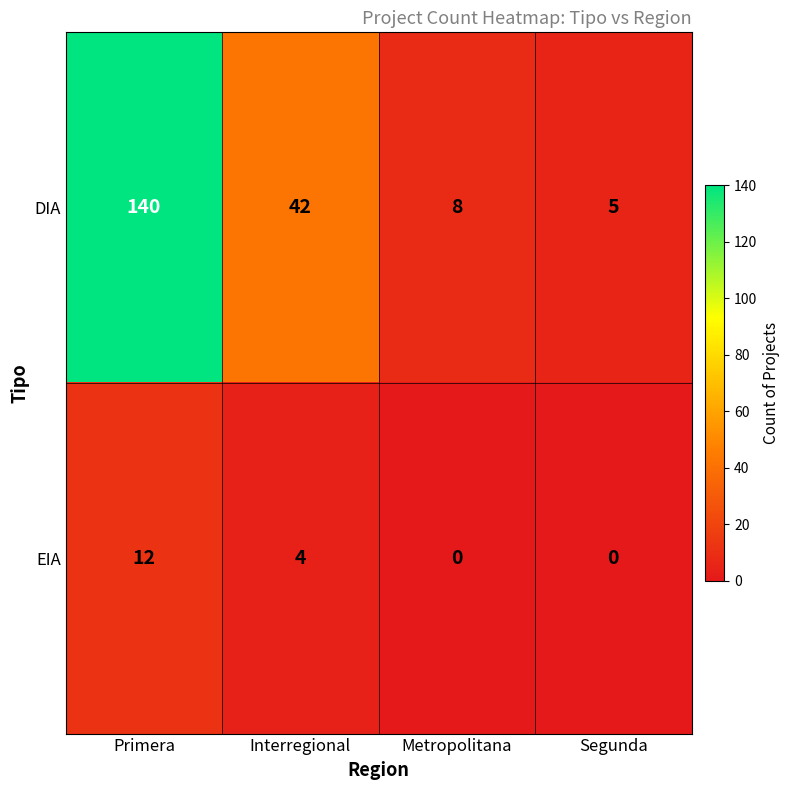

Reading left to right, list all the values displayed in this chart.

DIA: 140	42	8	5
EIA: 12	4	0	0